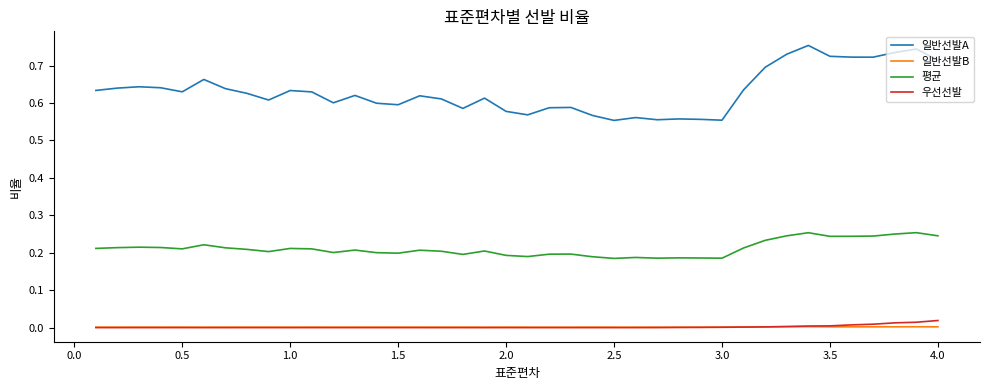

Which series has the largest total across all categories?

일반선발A